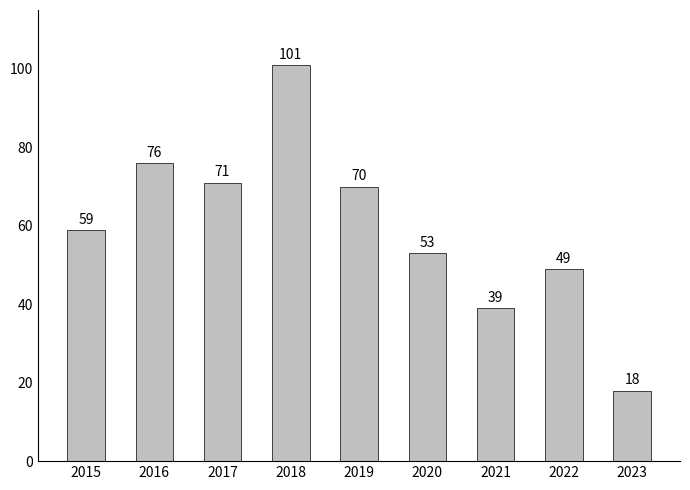

The chart shows a value of 41 at 2016. True or false?

False